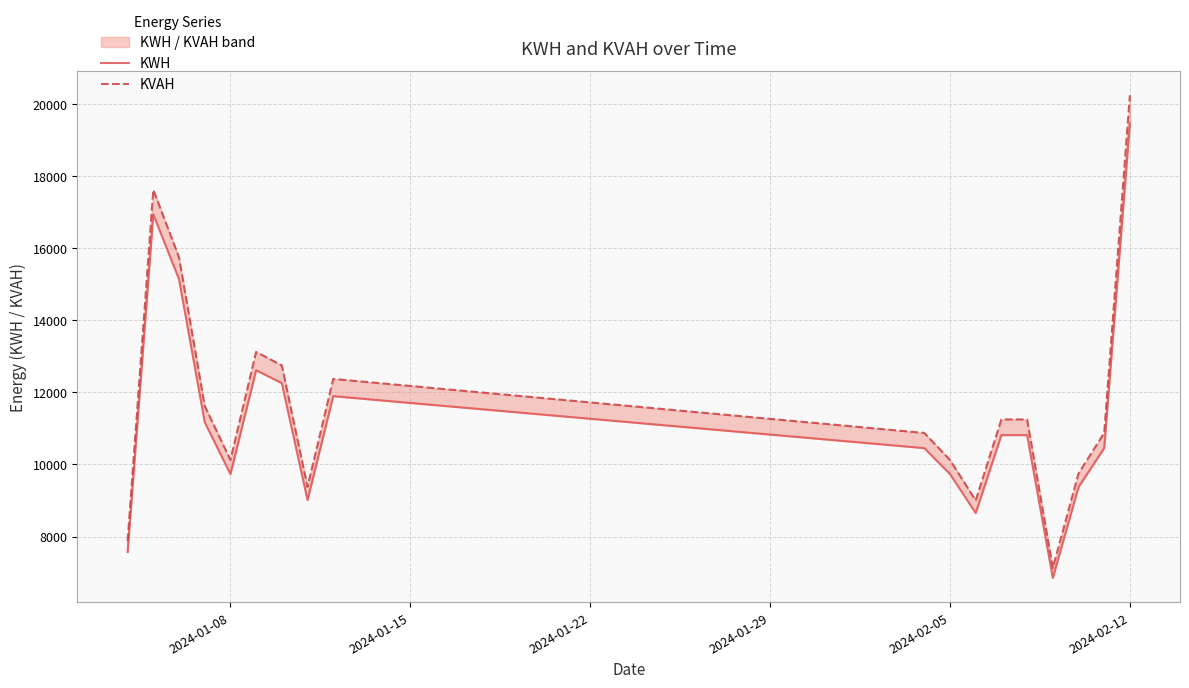

List the series in order of their overall mean, highest first.

KVAH, KWH